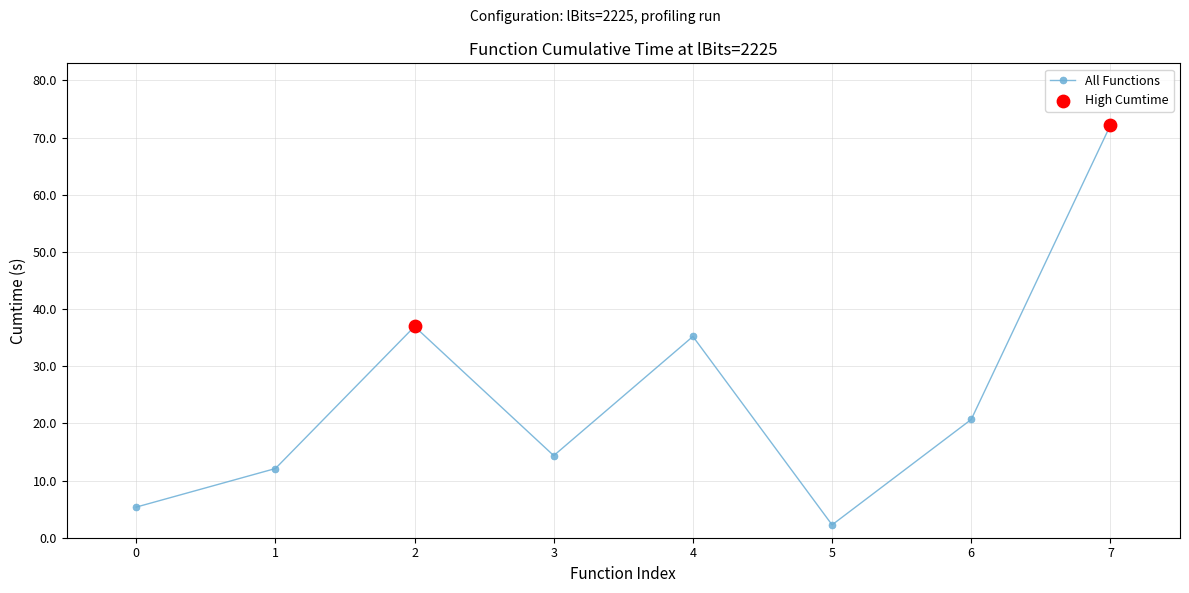

What is the change in value from 5 to 7?

+69.9